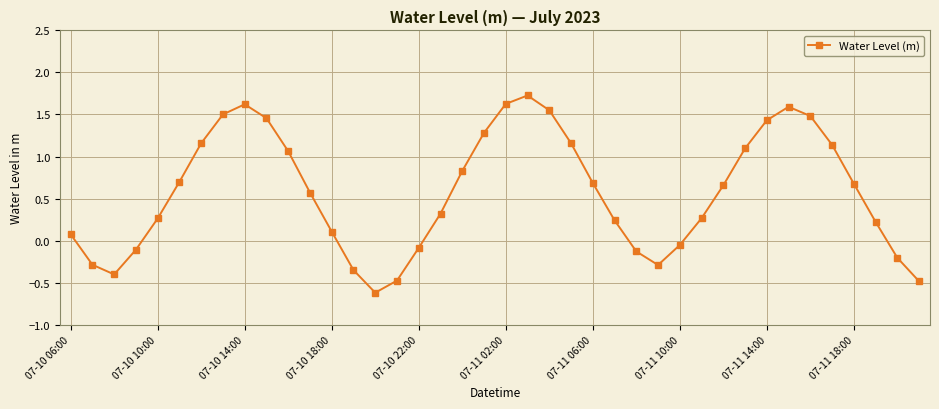

What is the average value?

0.6